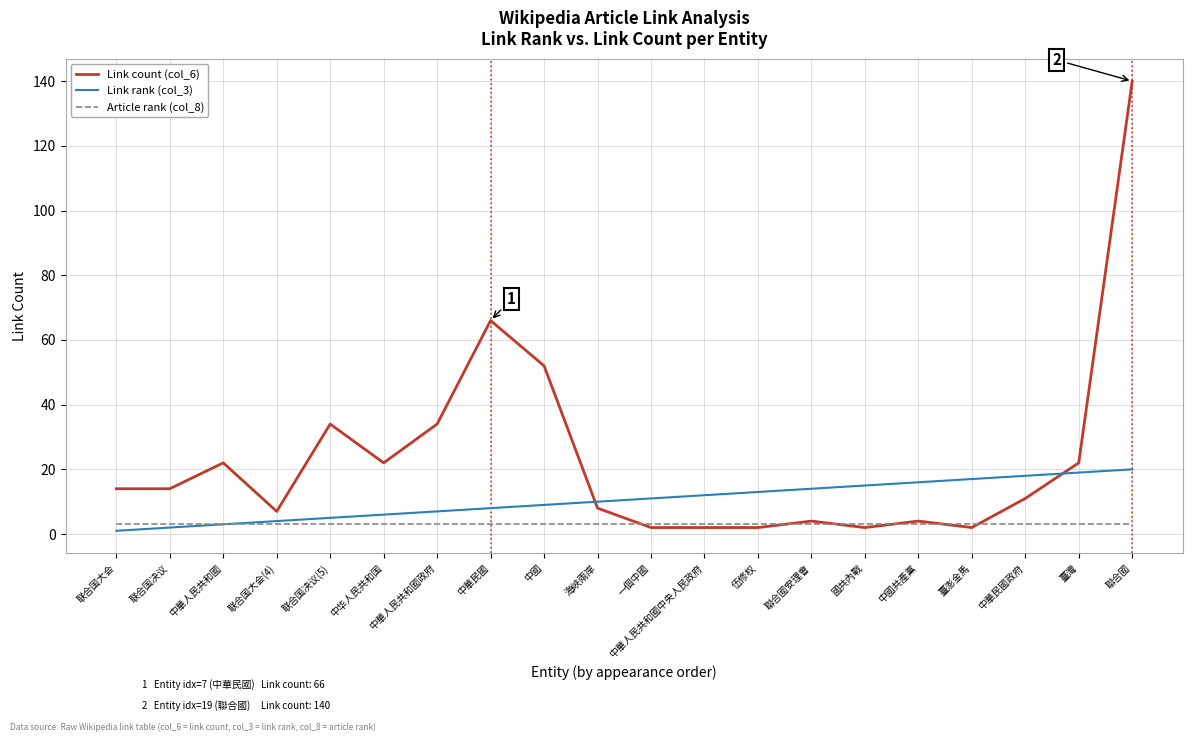

How many series are shown in this chart?

3